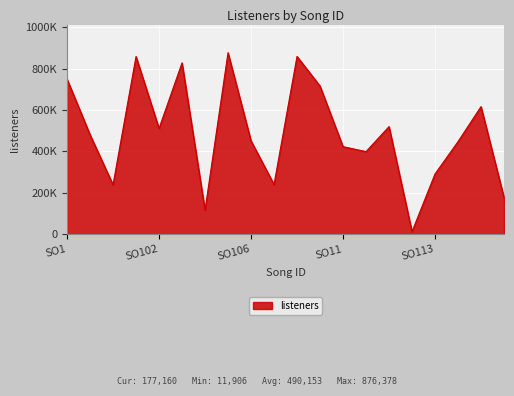

Reading right to left, what are all the values shown in this chart?

177160	615897	446782	290621	11906	519263	398499	422570	715209	858501	239697	450591	876378	116035	827308	510537	858068	238359	480504	749183